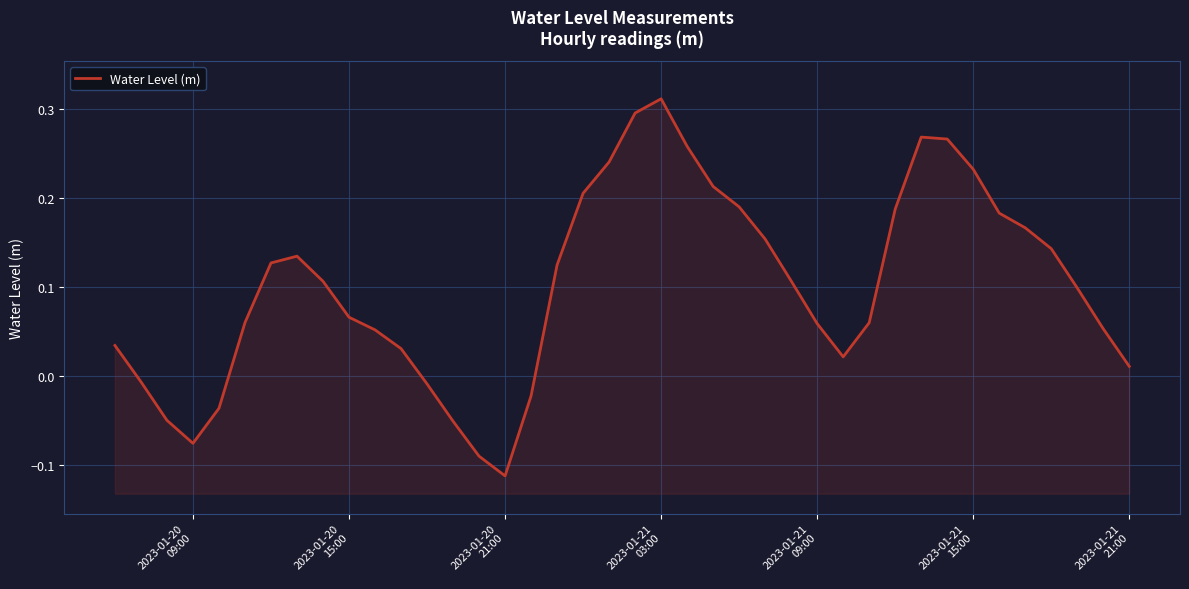

What is the value of the 9th point from the left?

0.1